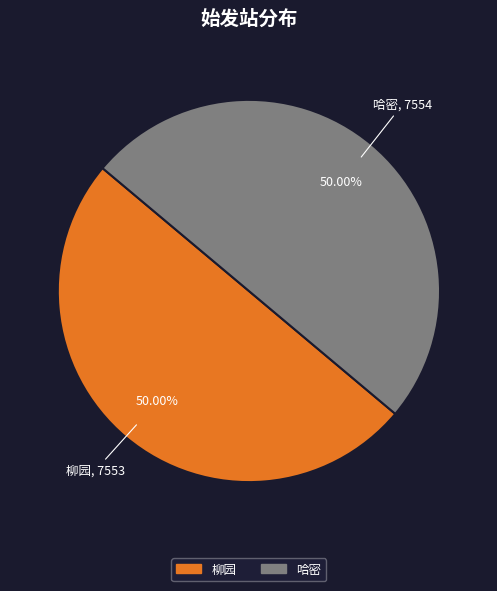

Count the number of slices in the pie.

2